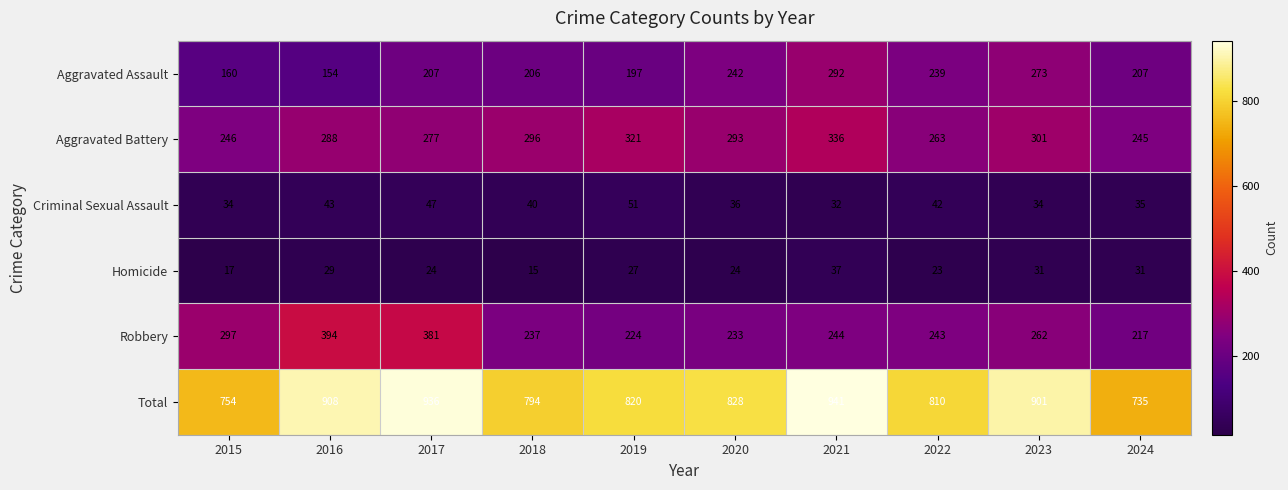

What is the approximate value of Homicide at 2020, to the nearest 5?

25